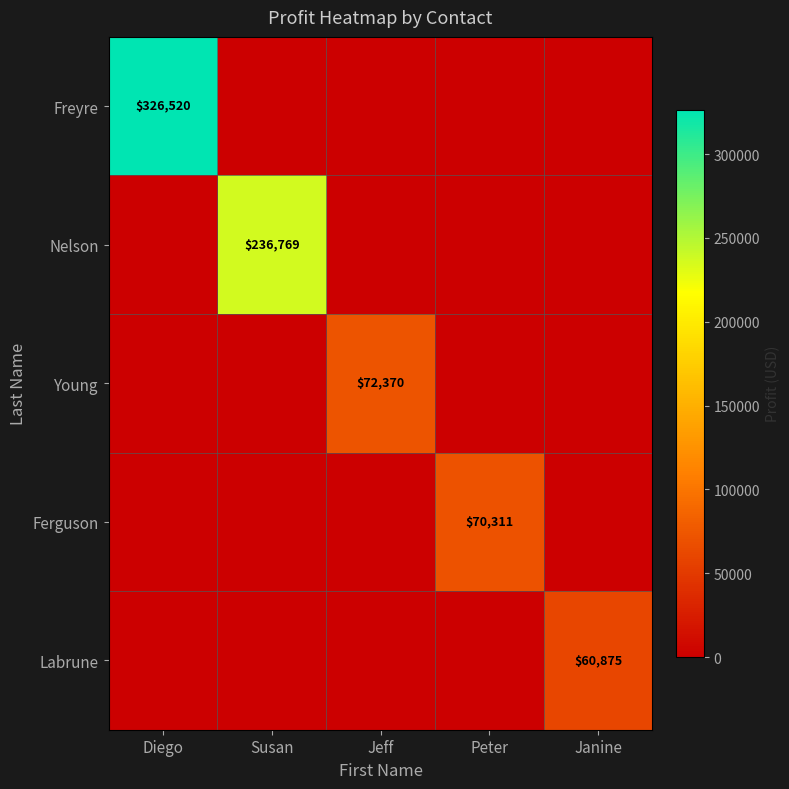

What is the total value across all series at Janine?

60875.3